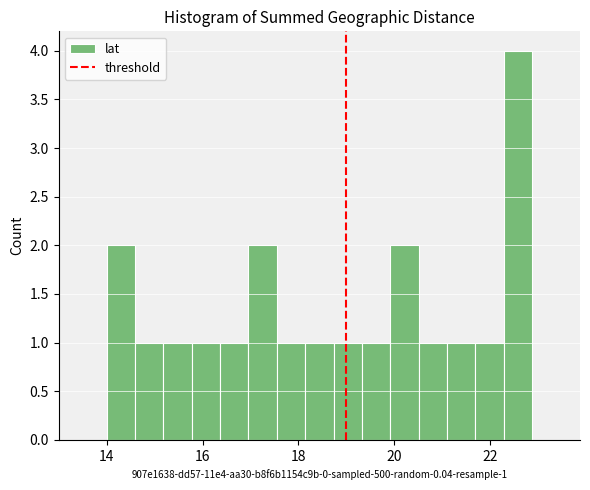

Around what value on the x-axis is the tallest bar? Give the approximate position of its centre, as read against the axis.

22.6